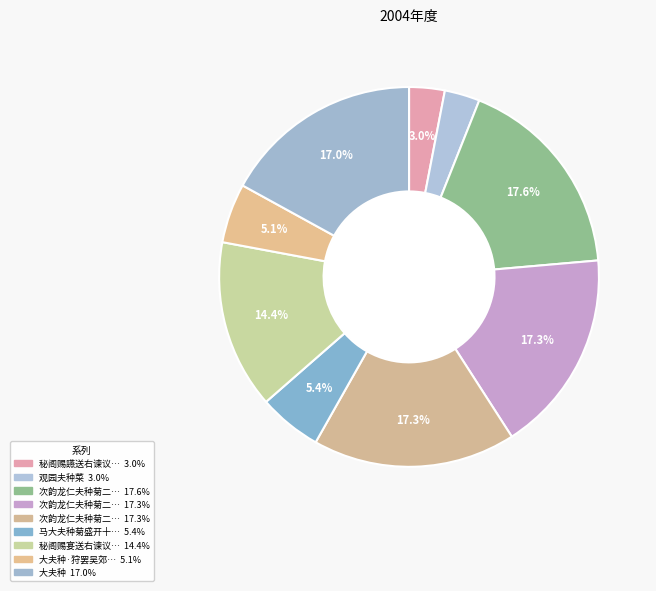

To the nearest percent, what is the difference between the largest and smallest slice percentages?

15%